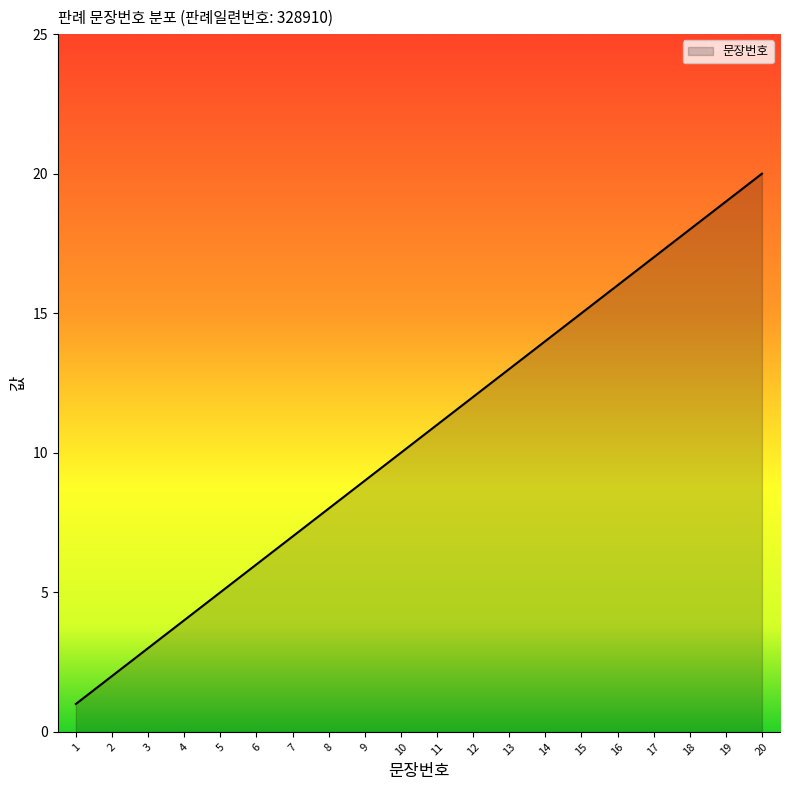

How many categories are shown in the chart?

20